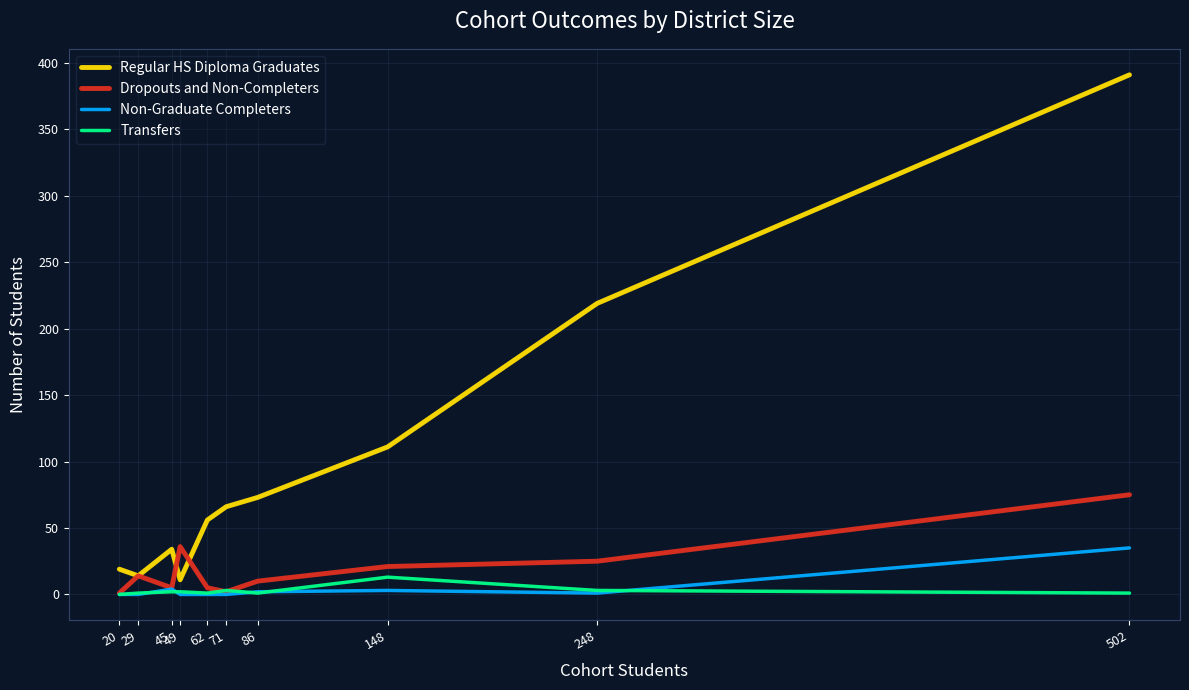

Is it true that Dropouts and Non-Completers equals 36 at 49?

True